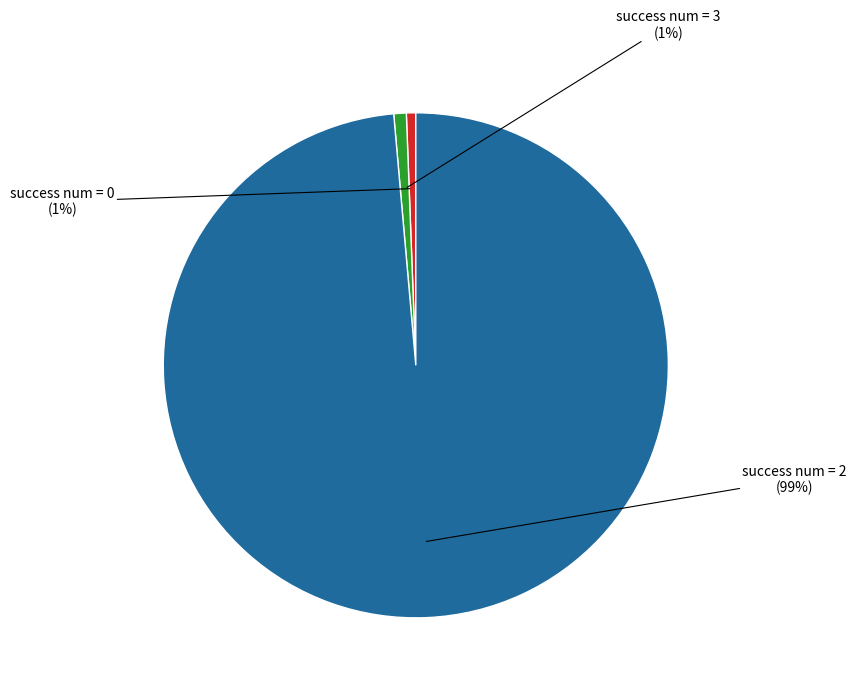

Does any single category account for the majority?

Yes